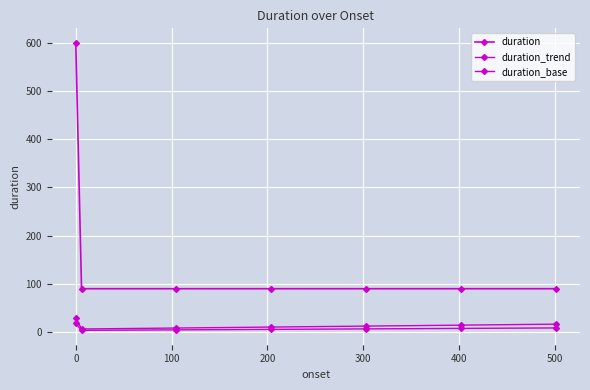

How many lines are shown in the chart?

3